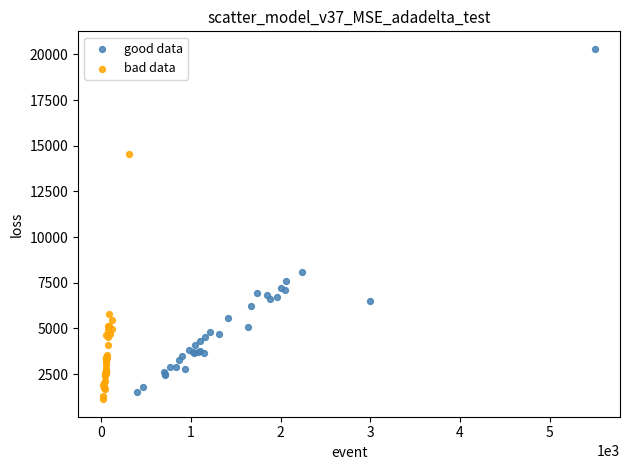

Which series reaches the minimum Y coordinate?

bad data